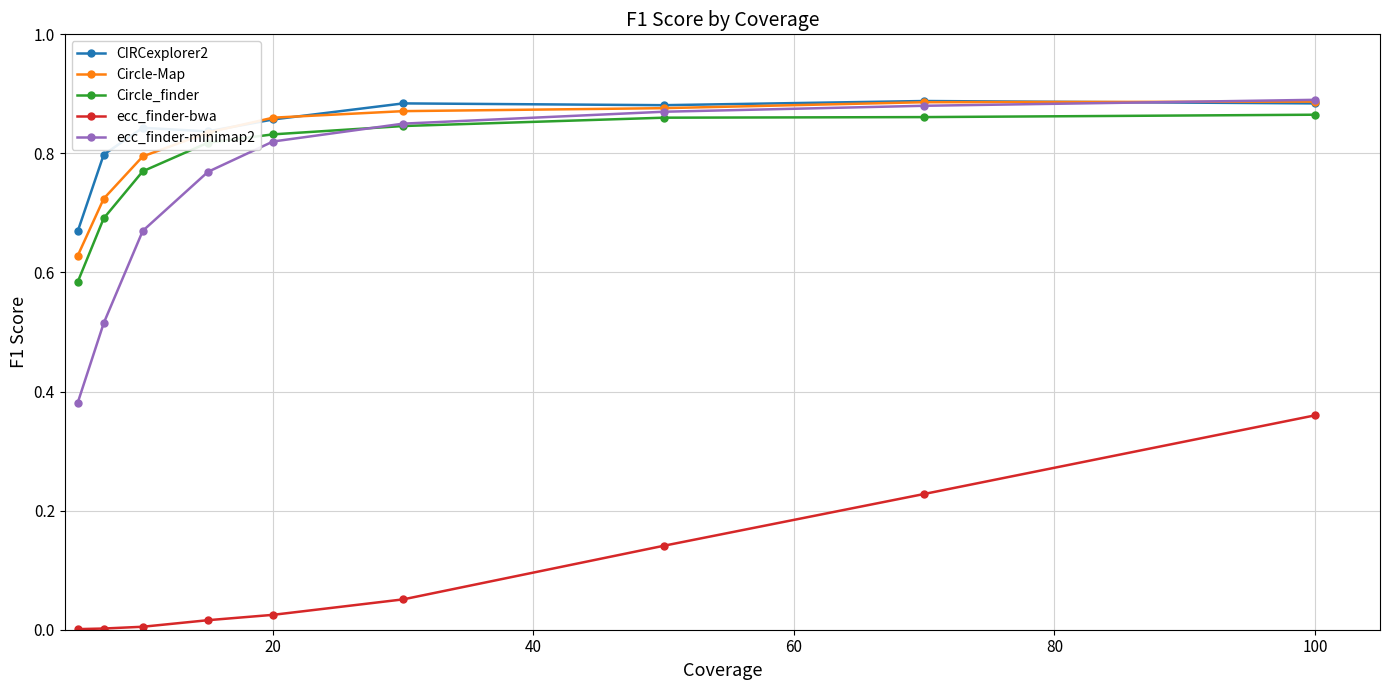

True or false: ecc_finder-bwa and Circle_finder intersect in this chart.

False